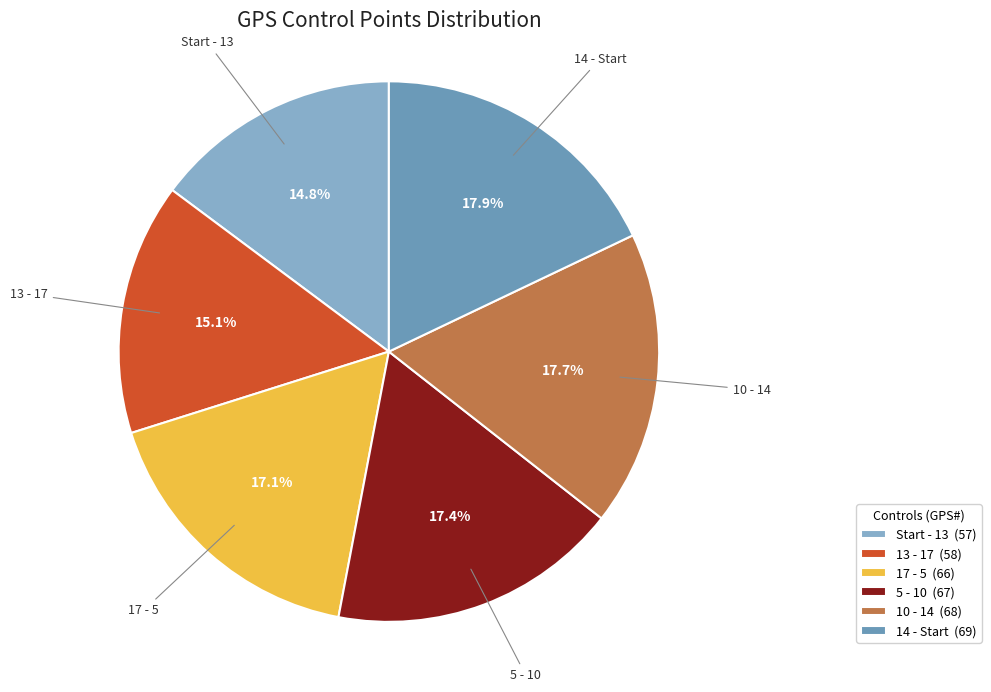

To the nearest percent, what is the difference between the 14 - Start and Start - 13 slice percentages?

3%